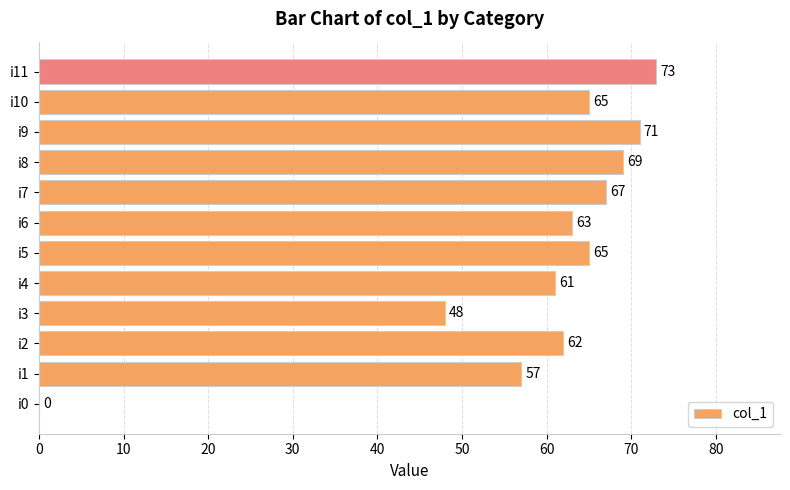

Are the bars horizontal?

Yes